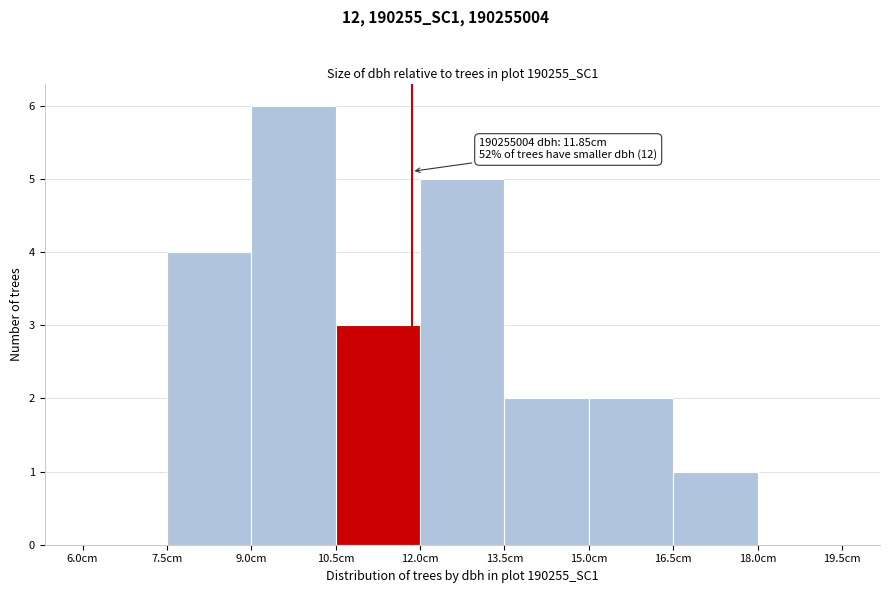

Over which range of the x-axis is the bar tallest?

9.0 to 10.5